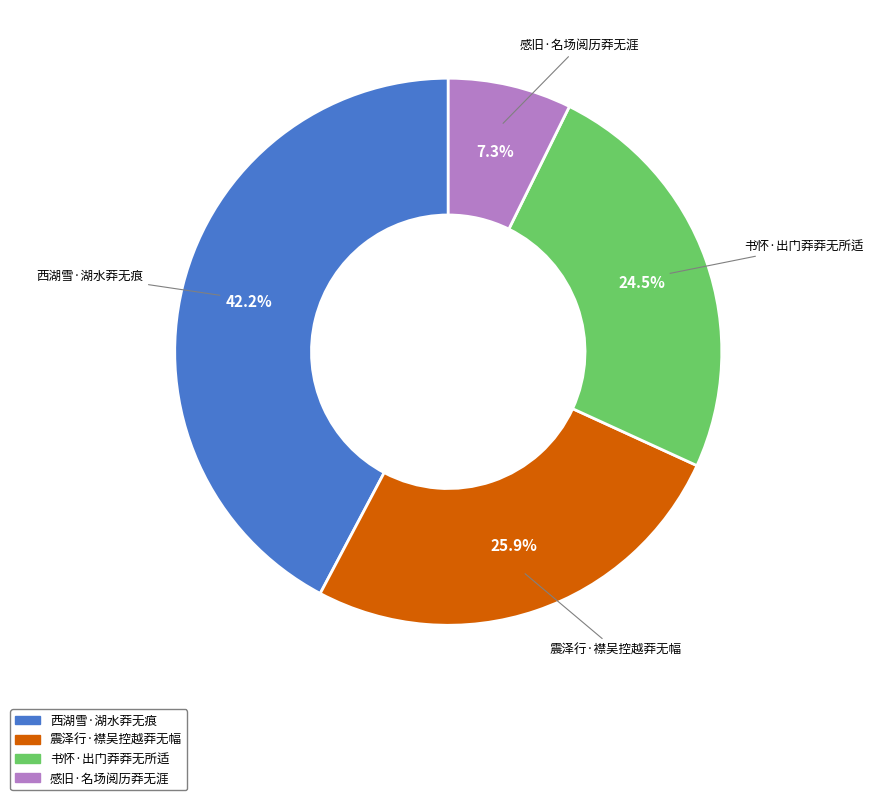

To the nearest percent, what percentage of the pie is 感旧·名场阅历莽无涯?

7%